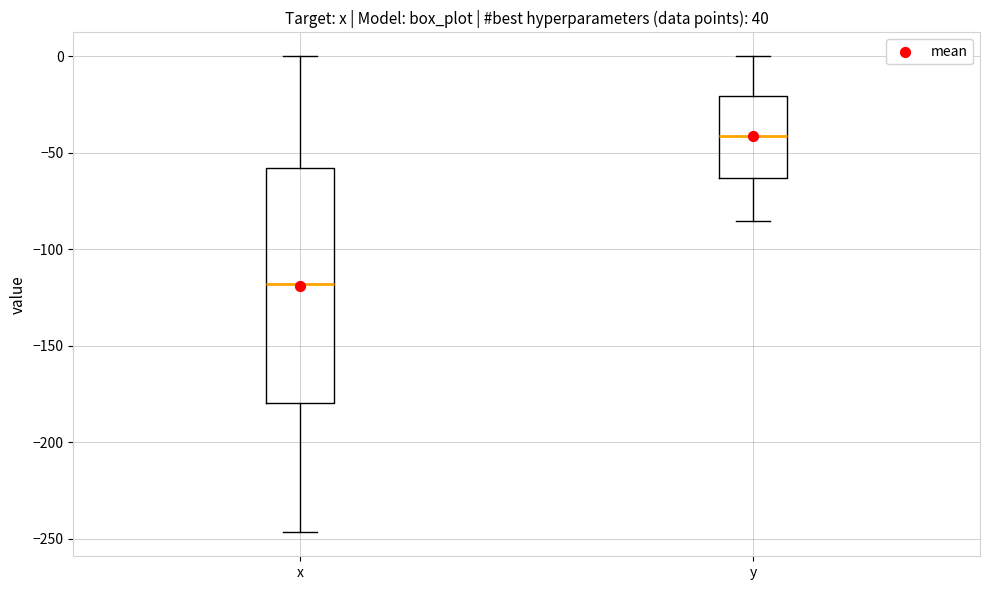

Comparing the boxes themselves (not the whiskers), which one is the tallest?

x